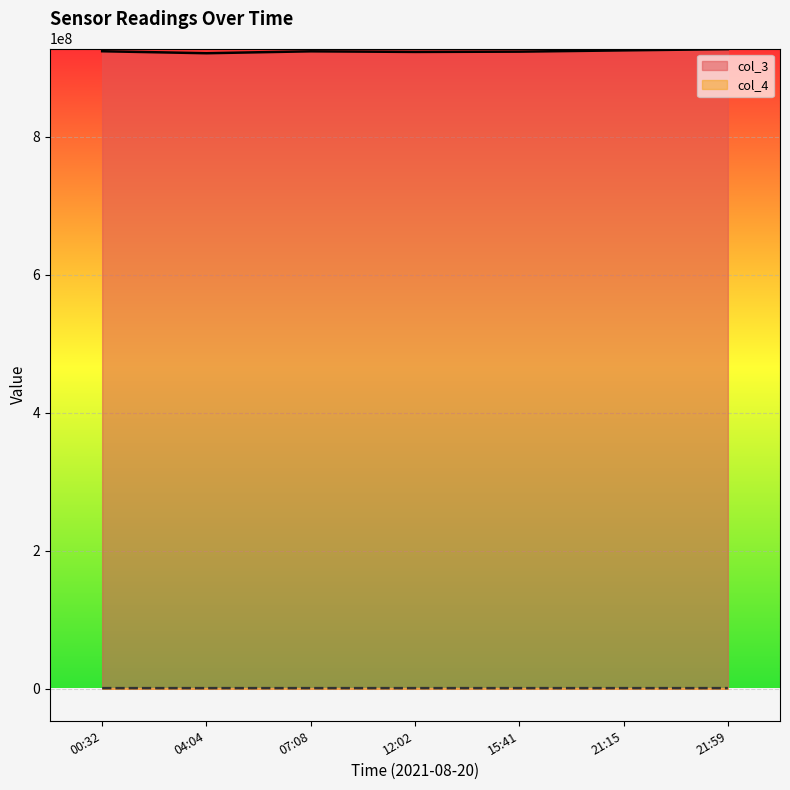

The value of col_3 at 15:41 is 923218046. True or false?

True